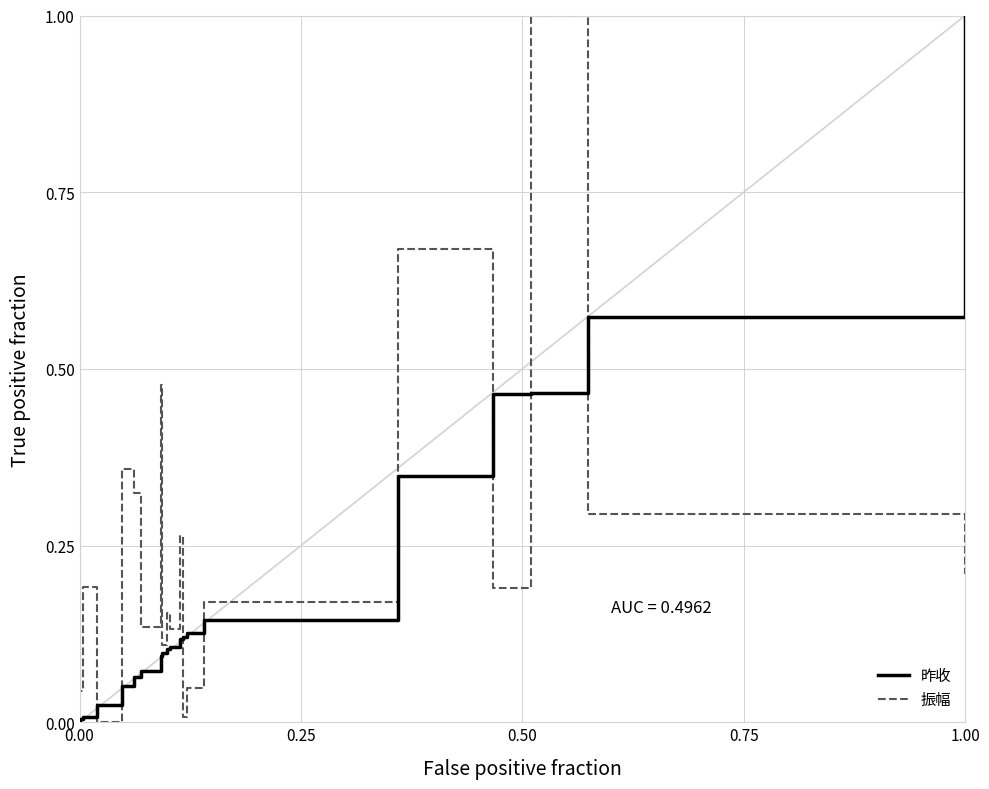

What are all the series names shown in the legend?

昨收, 振幅